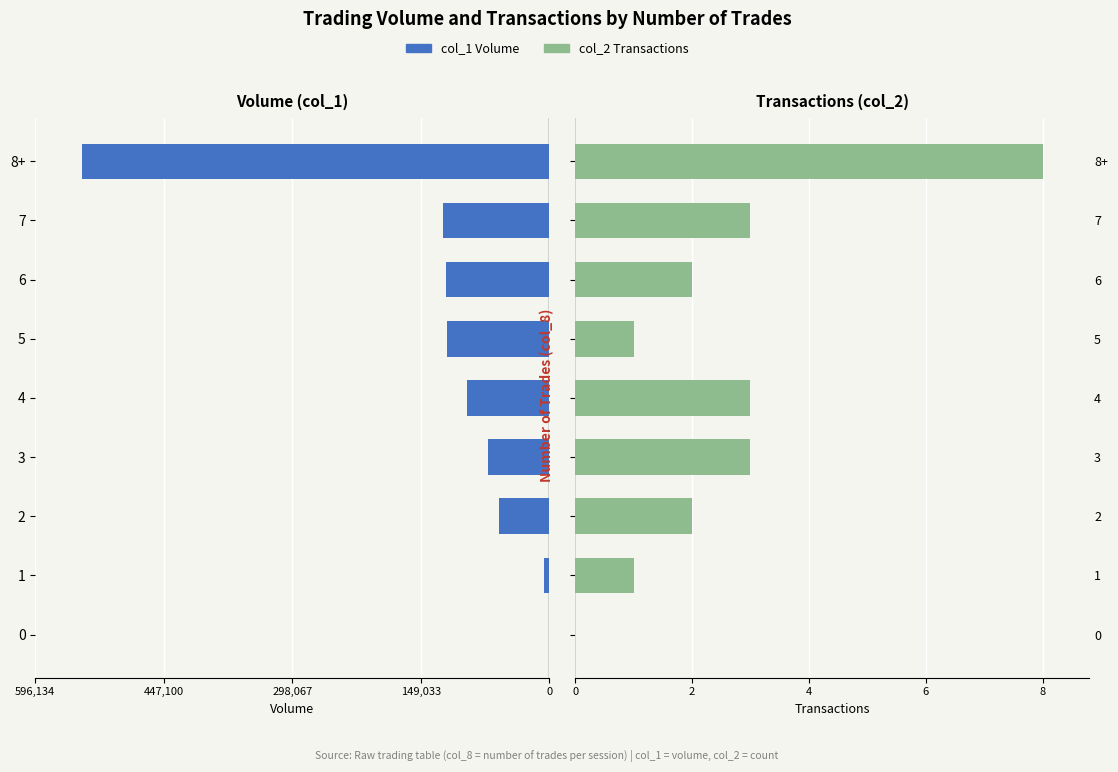

What is the label of the 3rd bar from the right?

6